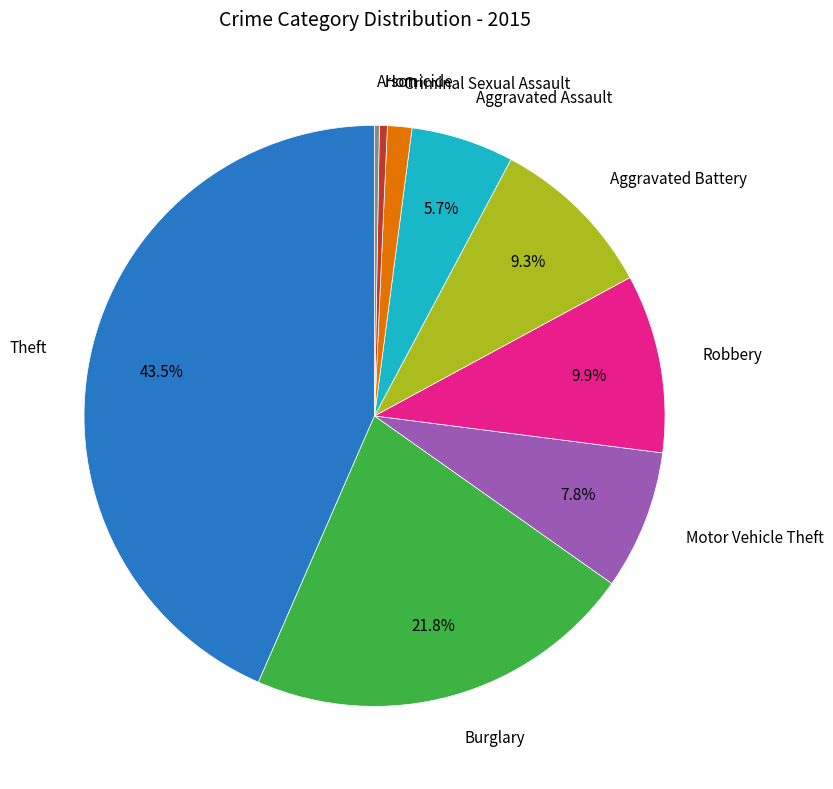

Does any single category account for the majority?

No